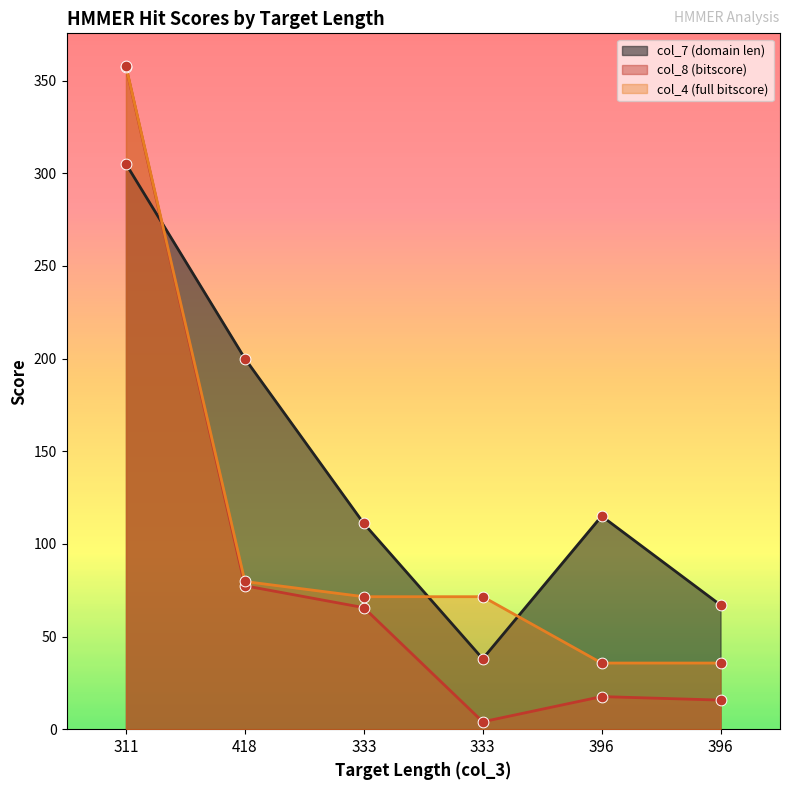

Which series has the widest spread of Y values?

col_8 (bitscore)